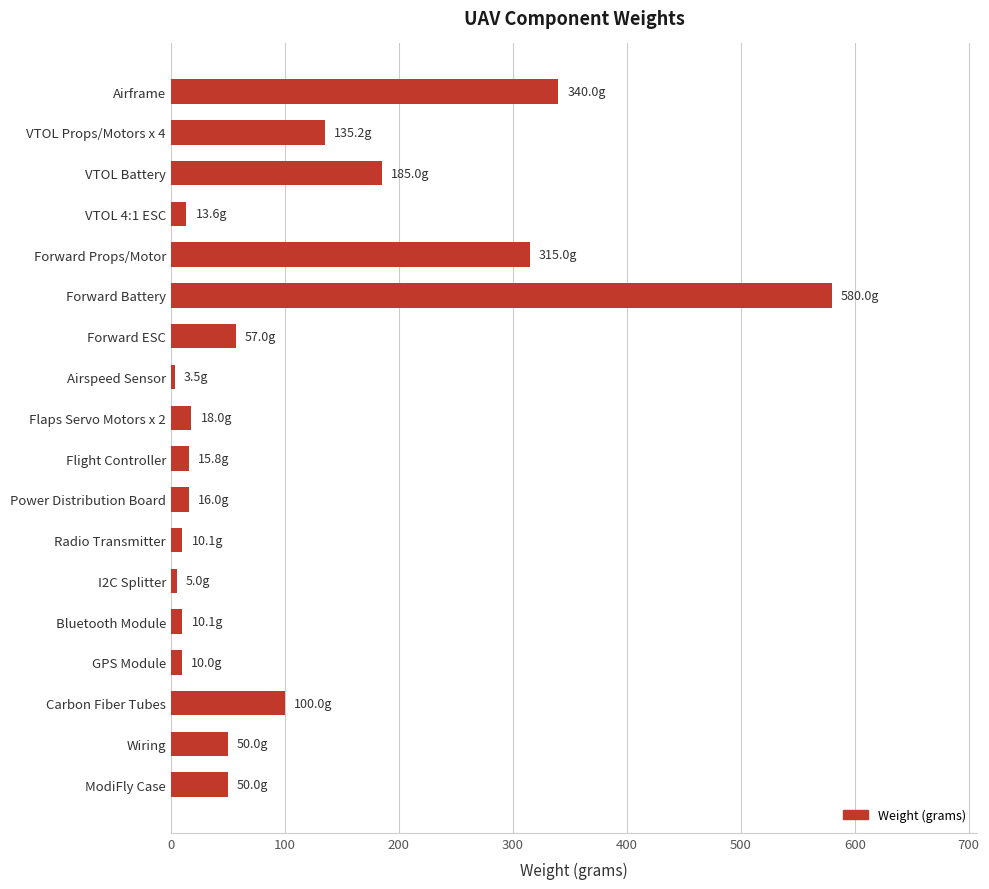

What is the change in value from Airframe to Forward ESC?

-283.0